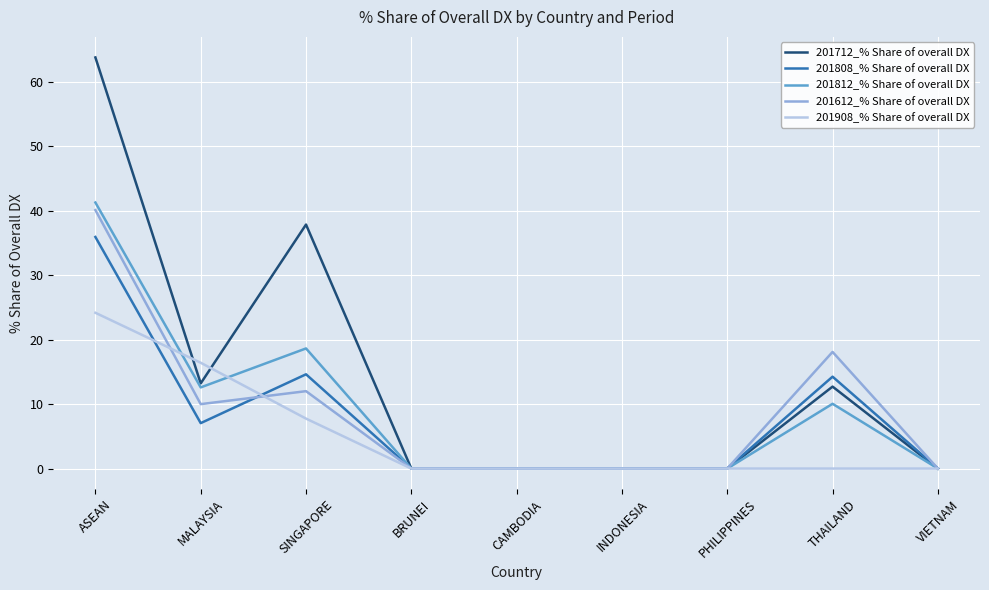

Which series has the largest range (max minus min)?

201712_% Share of overall DX